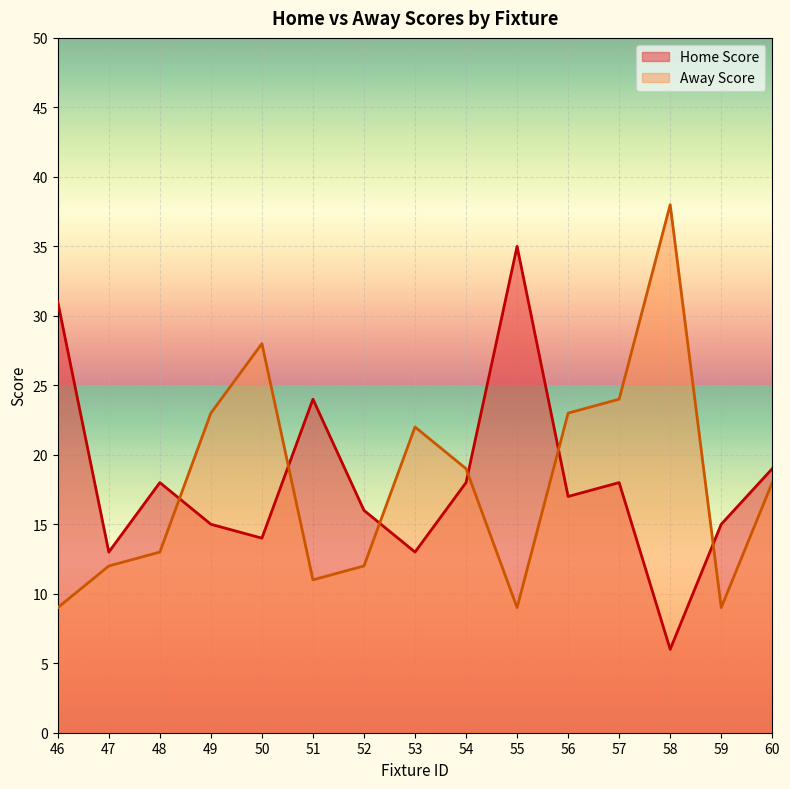

What is the difference between the second highest and second lowest values in the Home Score series?

18